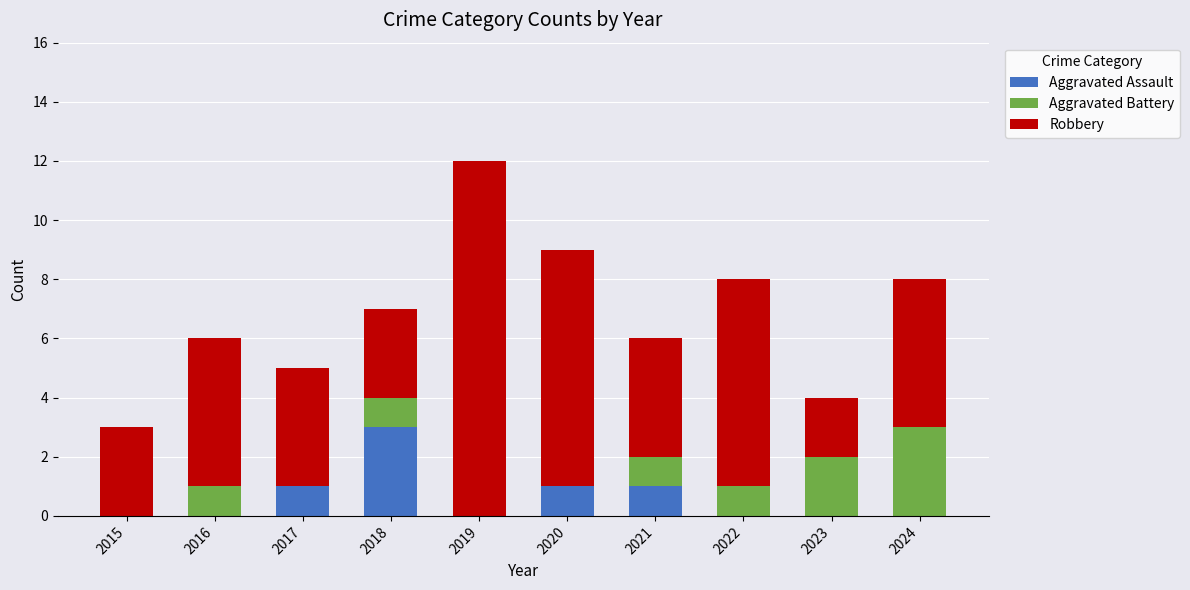

How many series are shown in this chart?

3